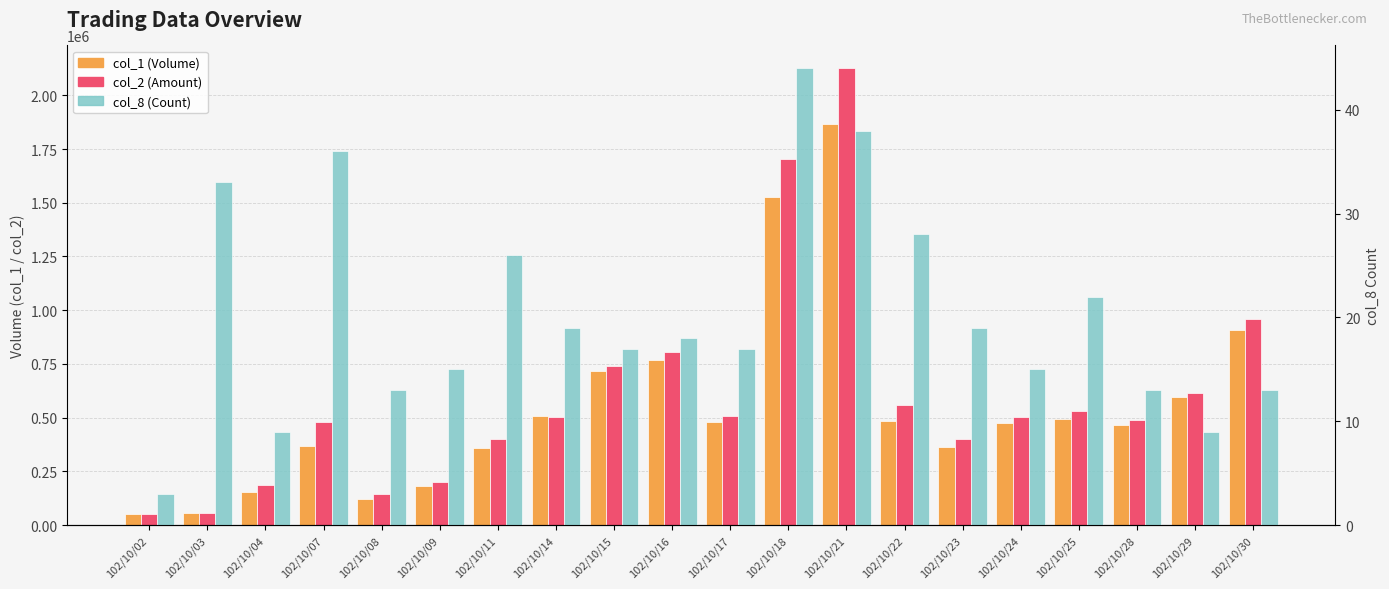

True or false: col_2 has a value of 180380 at 102/10/23.

False